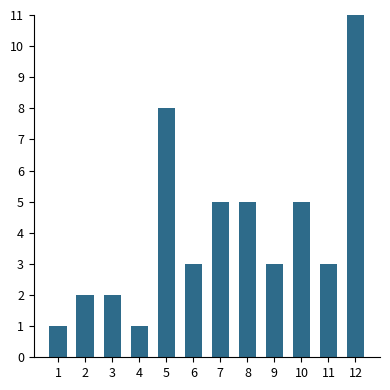

Does the chart contain any negative values?

No